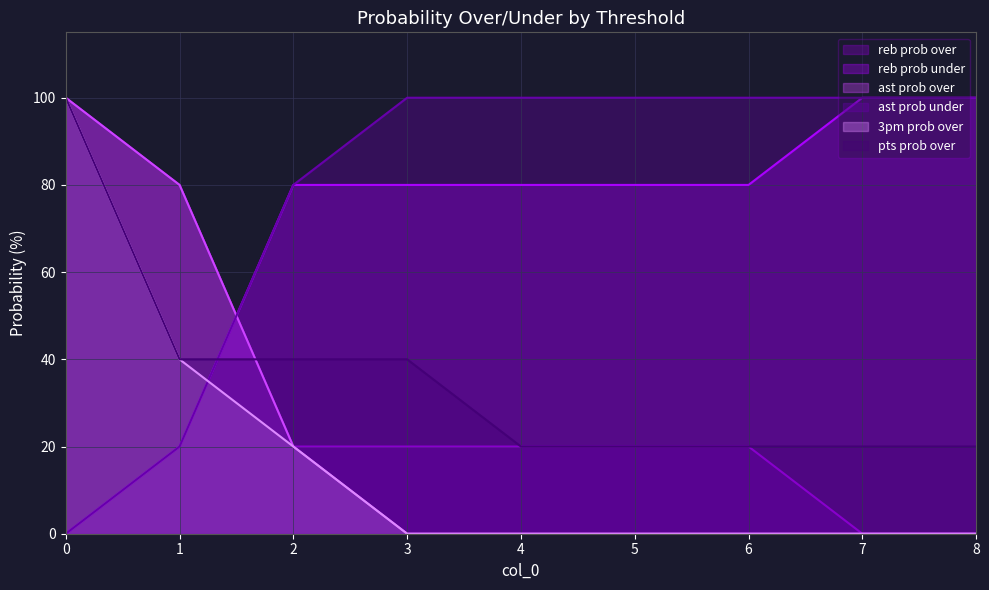

True or false: reb prob under and ast prob over intersect in this chart.

True